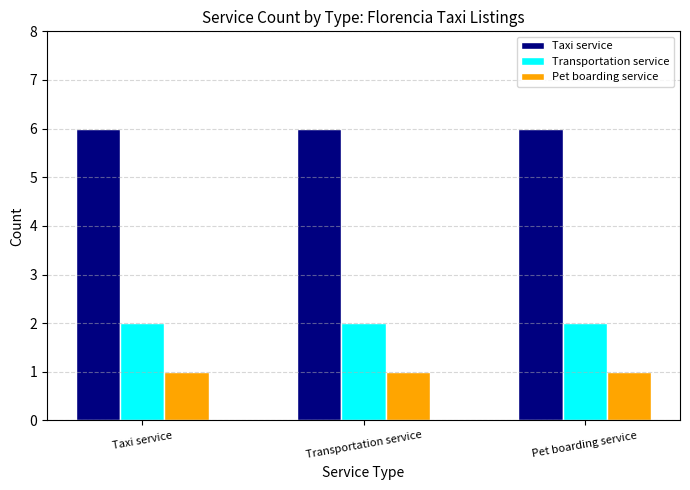

Are the bars grouped side by side (vs. stacked)?

Yes